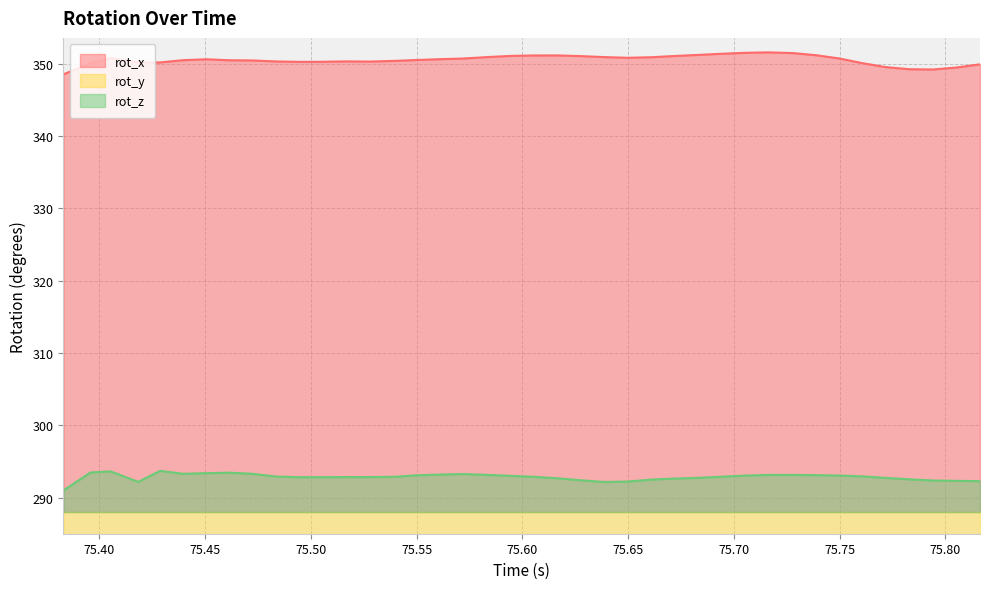

At 75.58293, list the series in order from largest to smallest.

rot_x, rot_z, rot_y